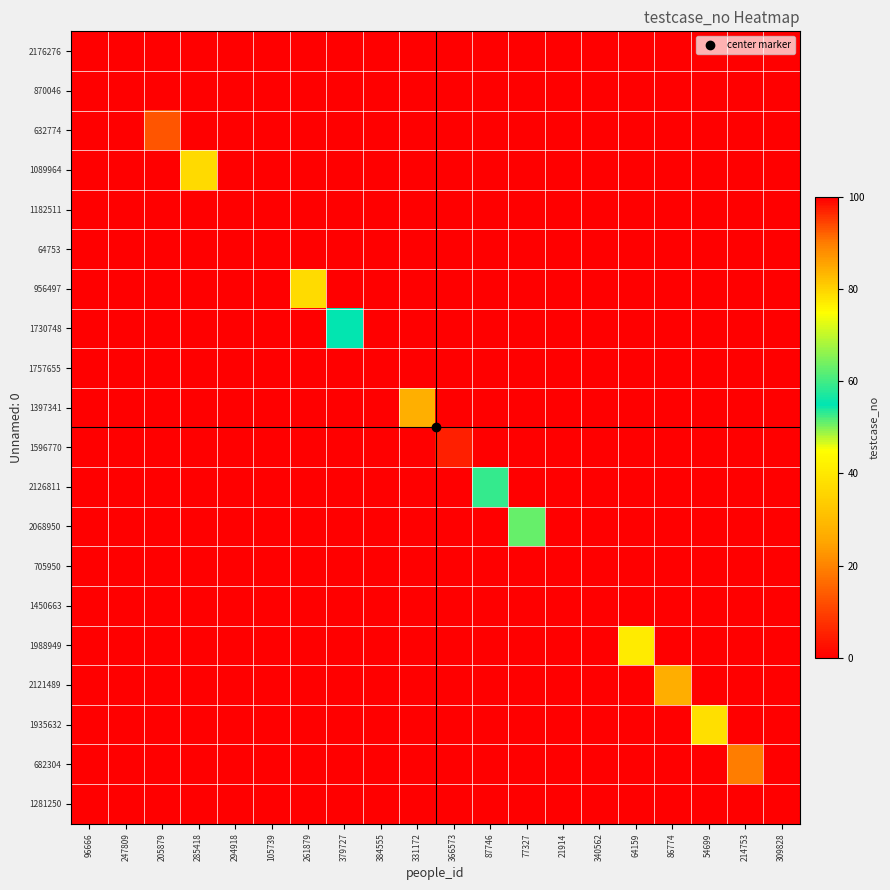

Reading left to right, what are all the values shown in this chart?

2176276: 96666=0	247809=0	205879=0	285418=0	294918=0	105739=0	261879=0	379727=0	384555=0	331172=0	366573=0	87746=0	77327=0	21914=0	340562=0	64159=0	86774=0	54699=0	214753=0	309828=0
870046: 96666=0	247809=0	205879=0	285418=0	294918=0	105739=0	261879=0	379727=0	384555=0	331172=0	366573=0	87746=0	77327=0	21914=0	340562=0	64159=0	86774=0	54699=0	214753=0	309828=0
632774: 96666=0	247809=0	205879=93	285418=0	294918=0	105739=0	261879=0	379727=0	384555=0	331172=0	366573=0	87746=0	77327=0	21914=0	340562=0	64159=0	86774=0	54699=0	214753=0	309828=0
1089964: 96666=0	247809=0	205879=0	285418=37	294918=0	105739=0	261879=0	379727=0	384555=0	331172=0	366573=0	87746=0	77327=0	21914=0	340562=0	64159=0	86774=0	54699=0	214753=0	309828=0
1182511: 96666=0	247809=0	205879=0	285418=0	294918=0	105739=0	261879=0	379727=0	384555=0	331172=0	366573=0	87746=0	77327=0	21914=0	340562=0	64159=0	86774=0	54699=0	214753=0	309828=0
64753: 96666=0	247809=0	205879=0	285418=0	294918=0	105739=0	261879=0	379727=0	384555=0	331172=0	366573=0	87746=0	77327=0	21914=0	340562=0	64159=0	86774=0	54699=0	214753=0	309828=0
956497: 96666=0	247809=0	205879=0	285418=0	294918=0	105739=0	261879=79	379727=0	384555=0	331172=0	366573=0	87746=0	77327=0	21914=0	340562=0	64159=0	86774=0	54699=0	214753=0	309828=0
1730748: 96666=0	247809=0	205879=0	285418=0	294918=0	105739=0	261879=0	379727=55	384555=0	331172=0	366573=0	87746=0	77327=0	21914=0	340562=0	64159=0	86774=0	54699=0	214753=0	309828=0
1757655: 96666=0	247809=0	205879=0	285418=0	294918=0	105739=0	261879=0	379727=0	384555=0	331172=0	366573=0	87746=0	77327=0	21914=0	340562=0	64159=0	86774=0	54699=0	214753=0	309828=0
1397341: 96666=0	247809=0	205879=0	285418=0	294918=0	105739=0	261879=0	379727=0	384555=0	331172=84	366573=0	87746=0	77327=0	21914=0	340562=0	64159=0	86774=0	54699=0	214753=0	309828=0
1596770: 96666=0	247809=0	205879=0	285418=0	294918=0	105739=0	261879=0	379727=0	384555=0	331172=0	366573=5	87746=0	77327=0	21914=0	340562=0	64159=0	86774=0	54699=0	214753=0	309828=0
2126811: 96666=0	247809=0	205879=0	285418=0	294918=0	105739=0	261879=0	379727=0	384555=0	331172=0	366573=0	87746=53	77327=0	21914=0	340562=0	64159=0	86774=0	54699=0	214753=0	309828=0
2068950: 96666=0	247809=0	205879=0	285418=0	294918=0	105739=0	261879=0	379727=0	384555=0	331172=0	366573=0	87746=0	77327=51	21914=0	340562=0	64159=0	86774=0	54699=0	214753=0	309828=0
705950: 96666=0	247809=0	205879=0	285418=0	294918=0	105739=0	261879=0	379727=0	384555=0	331172=0	366573=0	87746=0	77327=0	21914=0	340562=0	64159=0	86774=0	54699=0	214753=0	309828=0
1450663: 96666=0	247809=0	205879=0	285418=0	294918=0	105739=0	261879=0	379727=0	384555=0	331172=0	366573=0	87746=0	77327=0	21914=0	340562=0	64159=0	86774=0	54699=0	214753=0	309828=0
1988949: 96666=0	247809=0	205879=0	285418=0	294918=0	105739=0	261879=0	379727=0	384555=0	331172=0	366573=0	87746=0	77327=0	21914=0	340562=0	64159=77	86774=0	54699=0	214753=0	309828=0
2121489: 96666=0	247809=0	205879=0	285418=0	294918=0	105739=0	261879=0	379727=0	384555=0	331172=0	366573=0	87746=0	77327=0	21914=0	340562=0	64159=0	86774=27	54699=0	214753=0	309828=0
1935632: 96666=0	247809=0	205879=0	285418=0	294918=0	105739=0	261879=0	379727=0	384555=0	331172=0	366573=0	87746=0	77327=0	21914=0	340562=0	64159=0	86774=0	54699=38	214753=0	309828=0
682304: 96666=0	247809=0	205879=0	285418=0	294918=0	105739=0	261879=0	379727=0	384555=0	331172=0	366573=0	87746=0	77327=0	21914=0	340562=0	64159=0	86774=0	54699=0	214753=90	309828=0
1281250: 96666=0	247809=0	205879=0	285418=0	294918=0	105739=0	261879=0	379727=0	384555=0	331172=0	366573=0	87746=0	77327=0	21914=0	340562=0	64159=0	86774=0	54699=0	214753=0	309828=0